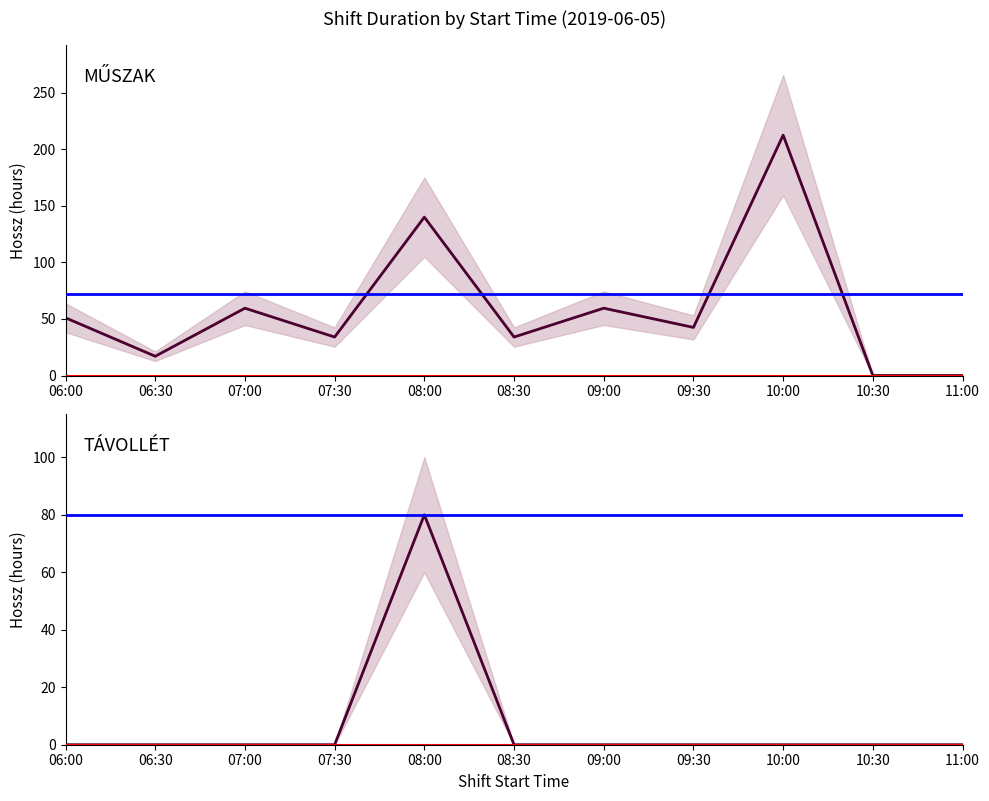

Which label corresponds to the largest value in the chart?

10:00